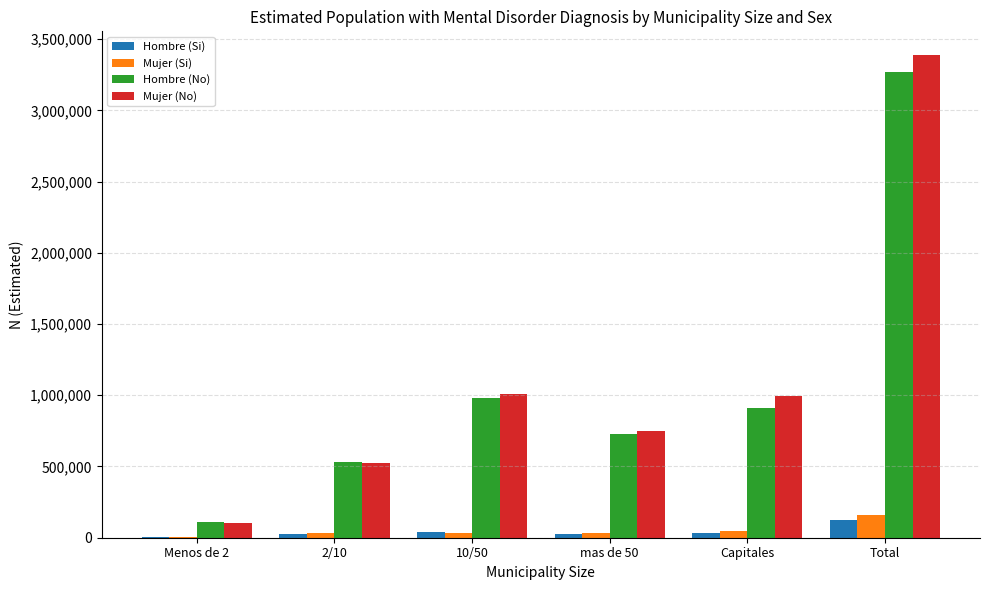

Where is Hombre (No) nearest to the value 1689839?

10/50